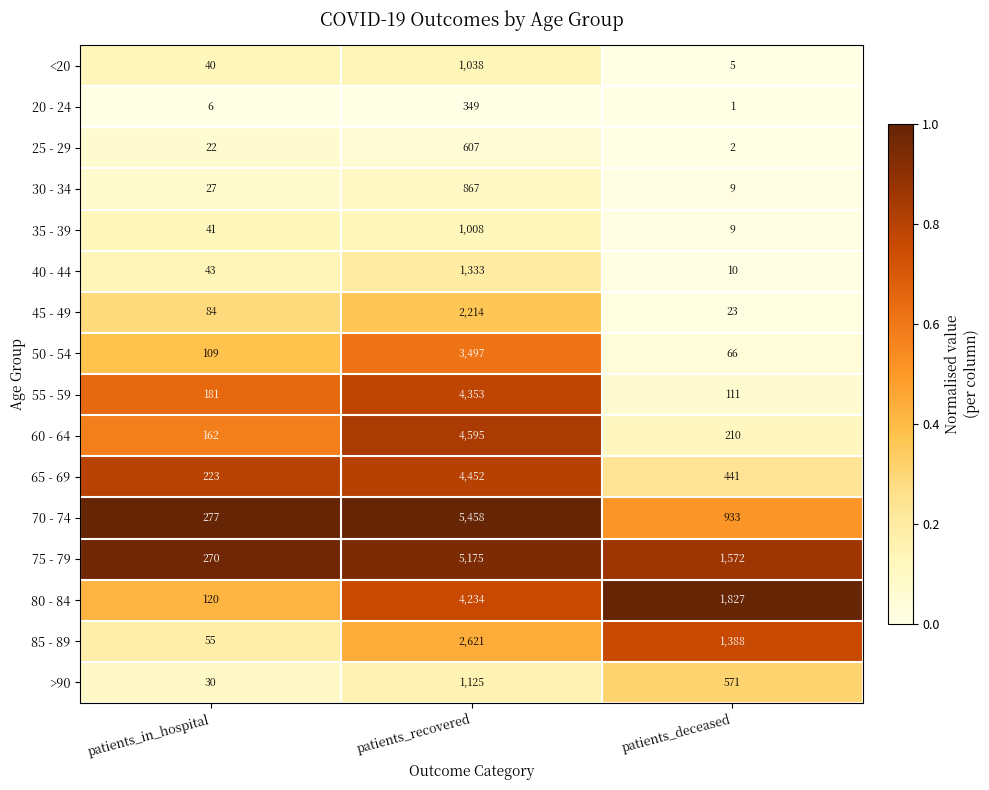

At which category is the sum across all series the highest?

patients_recovered